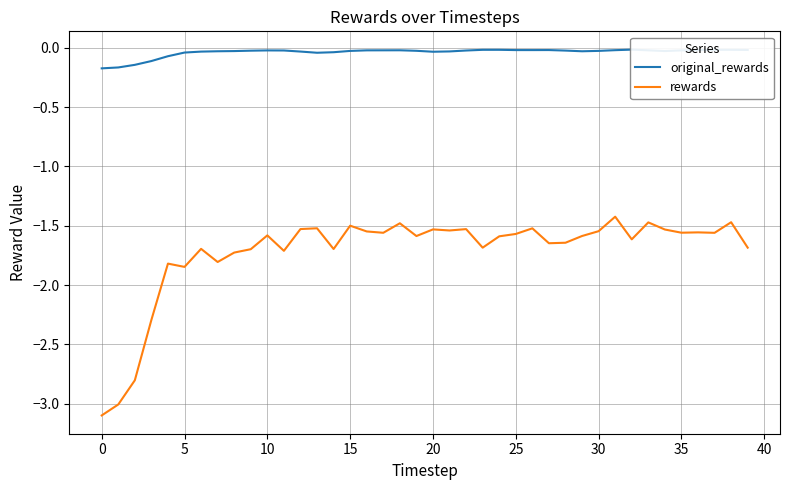

What is the difference between the maximum and minimum values in the original_rewards series?

0.2